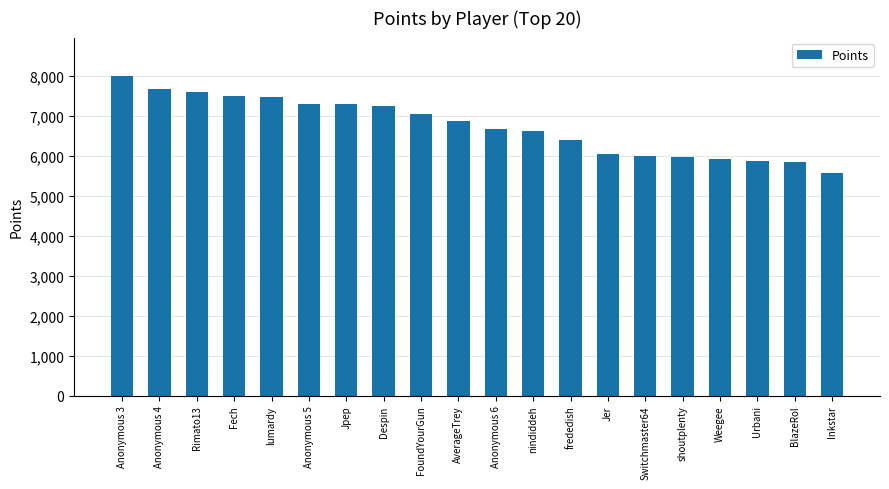

What is the label of the 4th bar from the left?

Fech